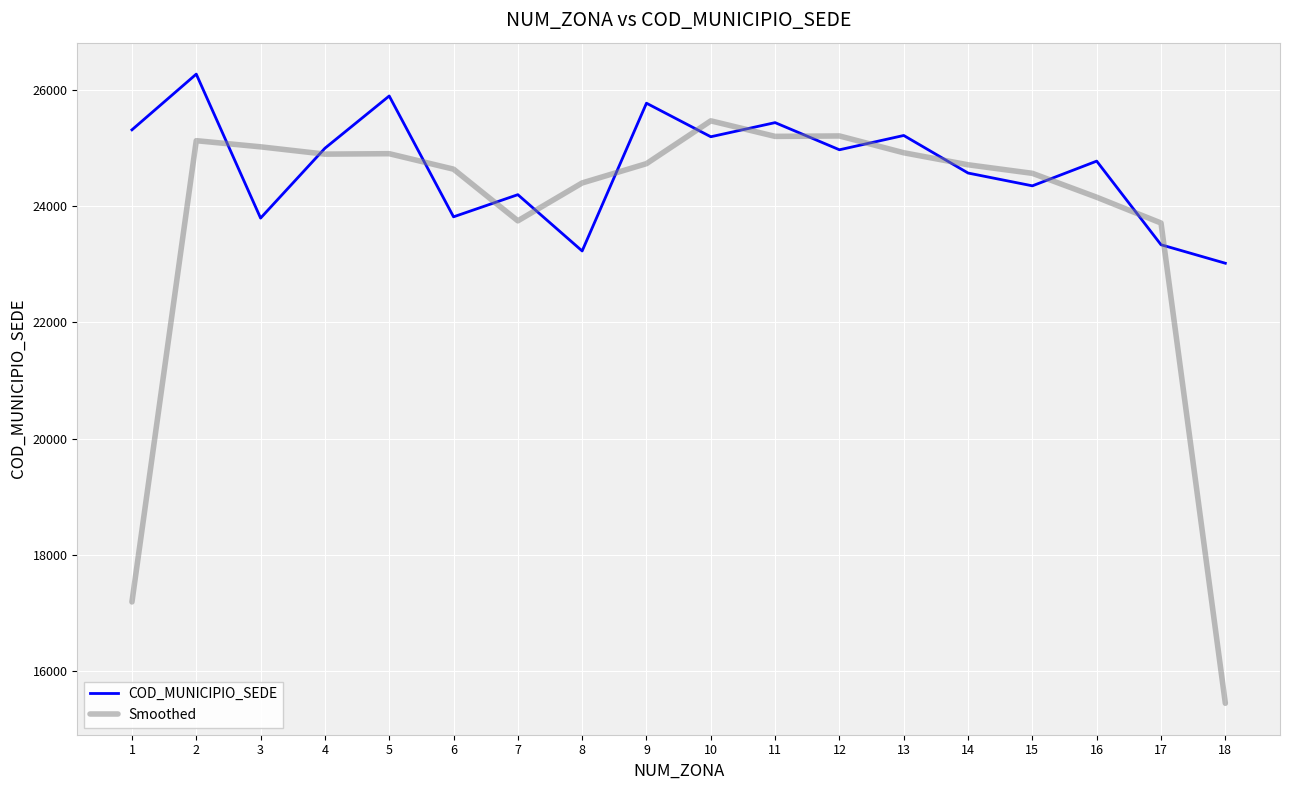

The value of COD_MUNICIPIO_SEDE at 18 is 36002.5. True or false?

False